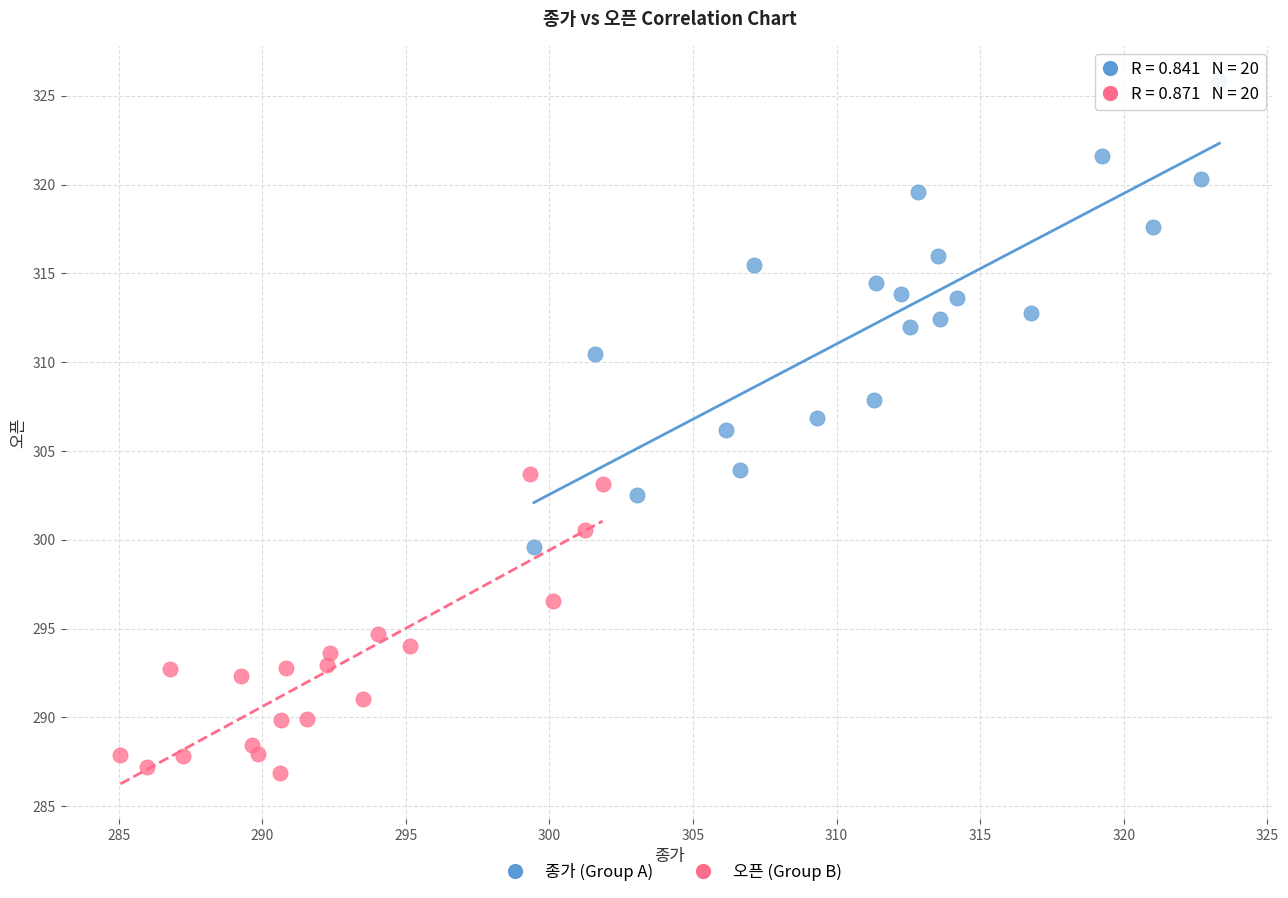

Which series contains the highest Y value?

종가 (Group A)